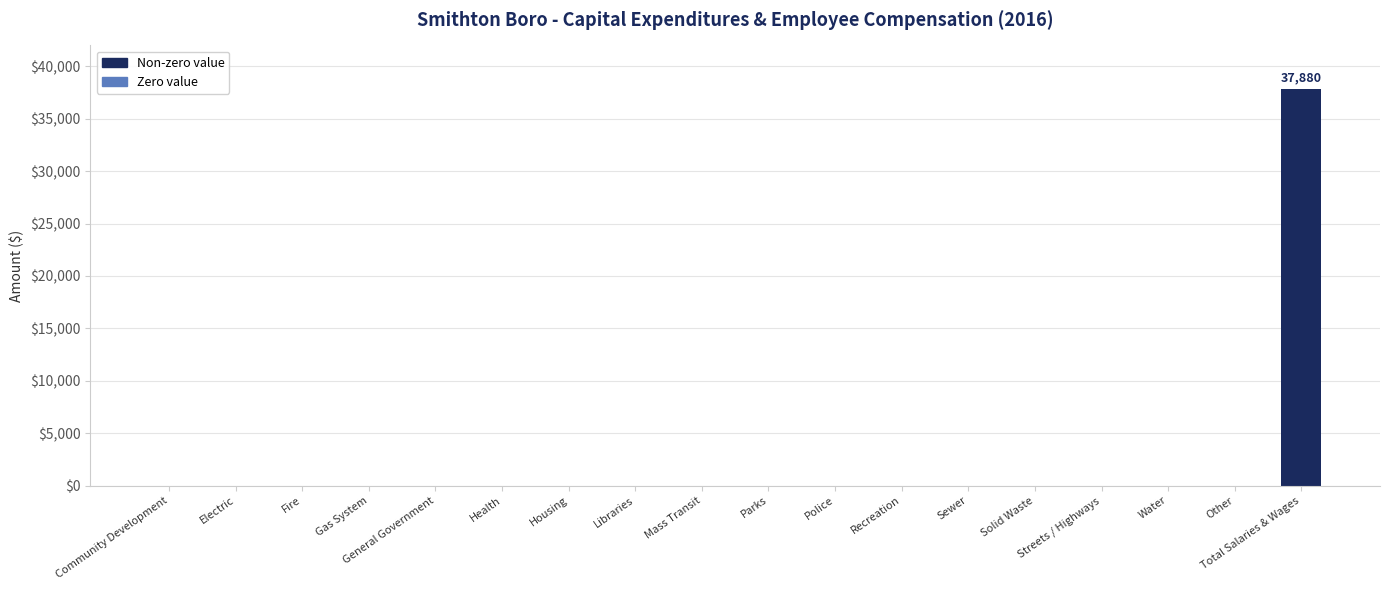

How many categories are shown in the chart?

18